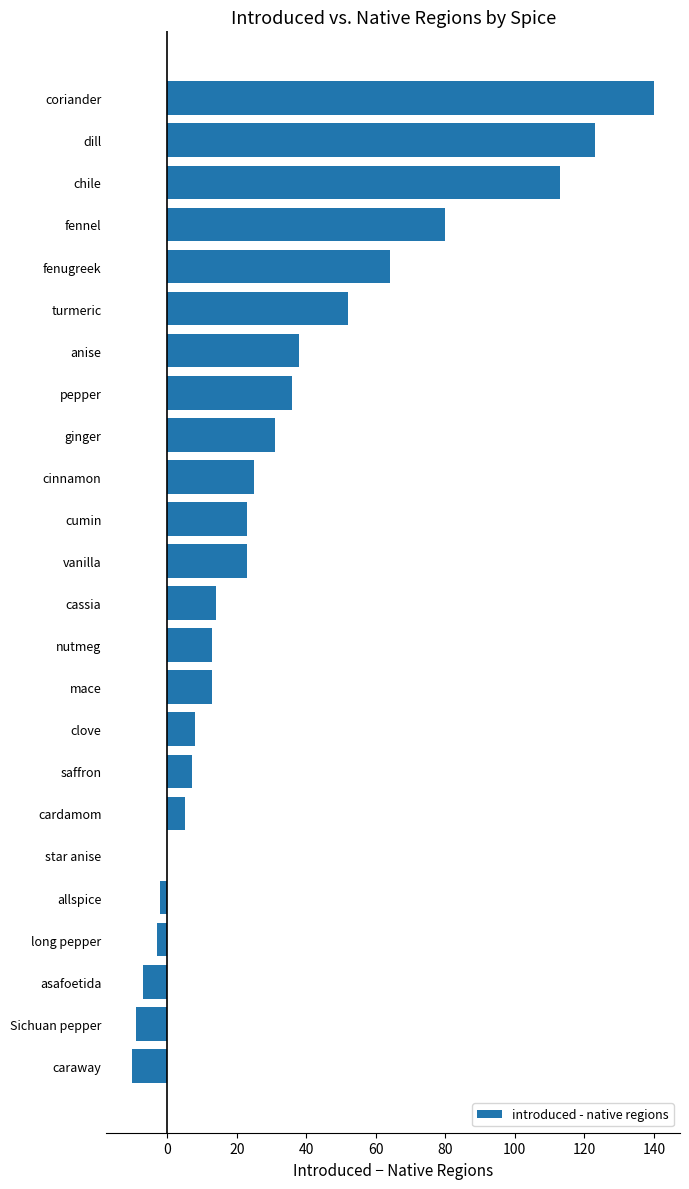

Does the chart contain stacked bars?

No